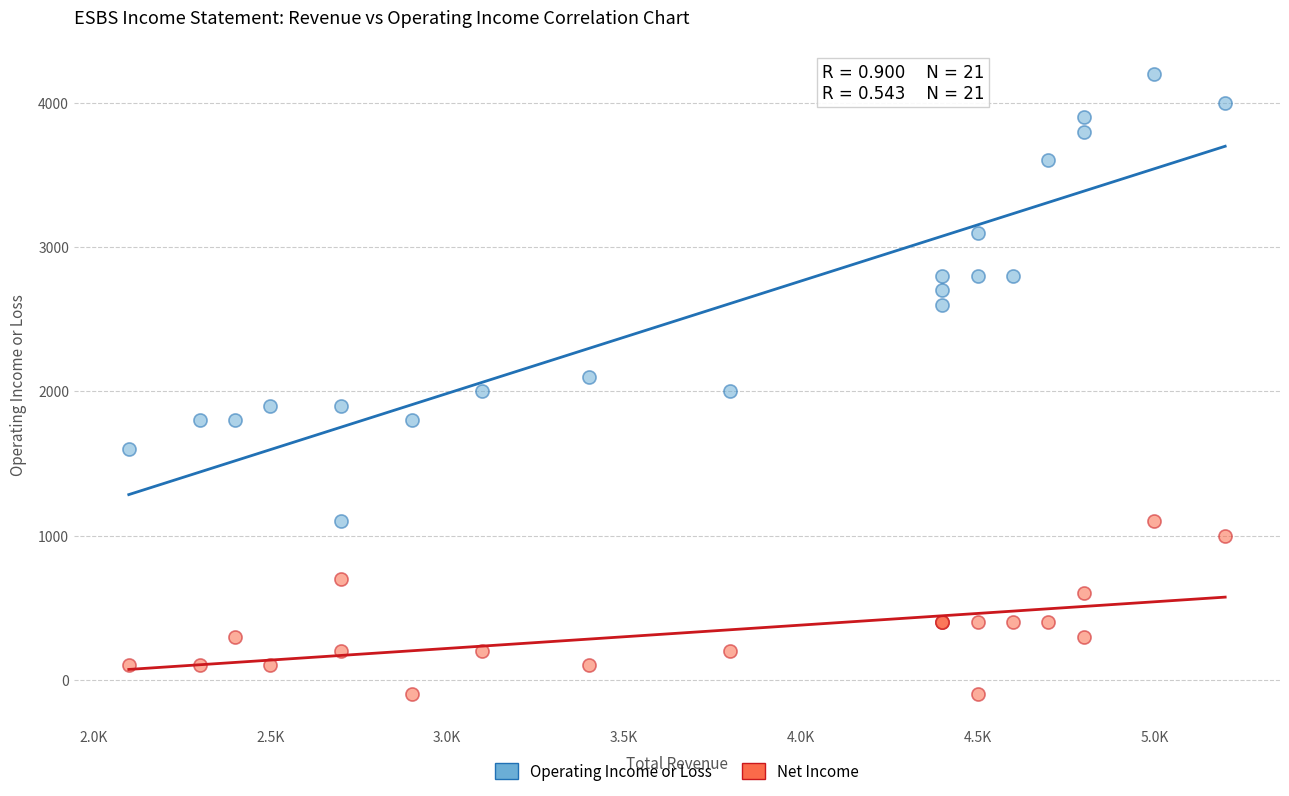

Which series reaches the minimum Y coordinate?

Net Income